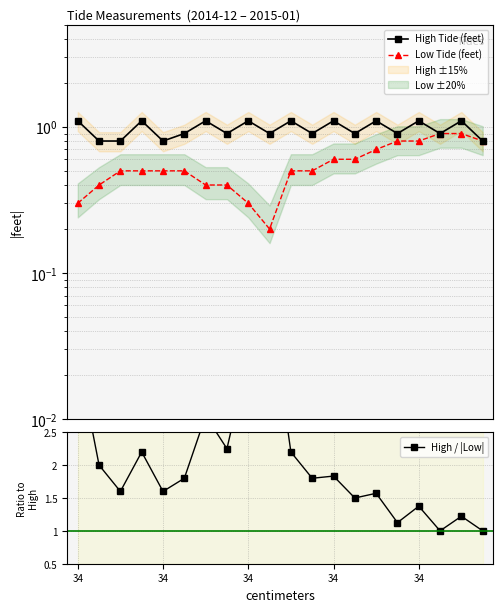

Read the High Tide (feet) value at 34.

1.1